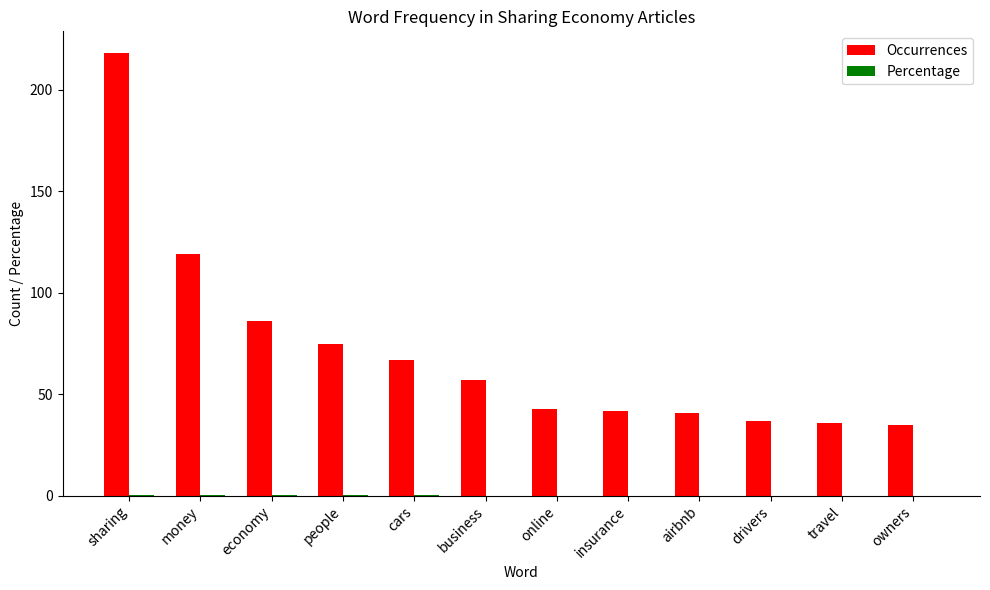

Which series has the widest spread of values?

Occurrences